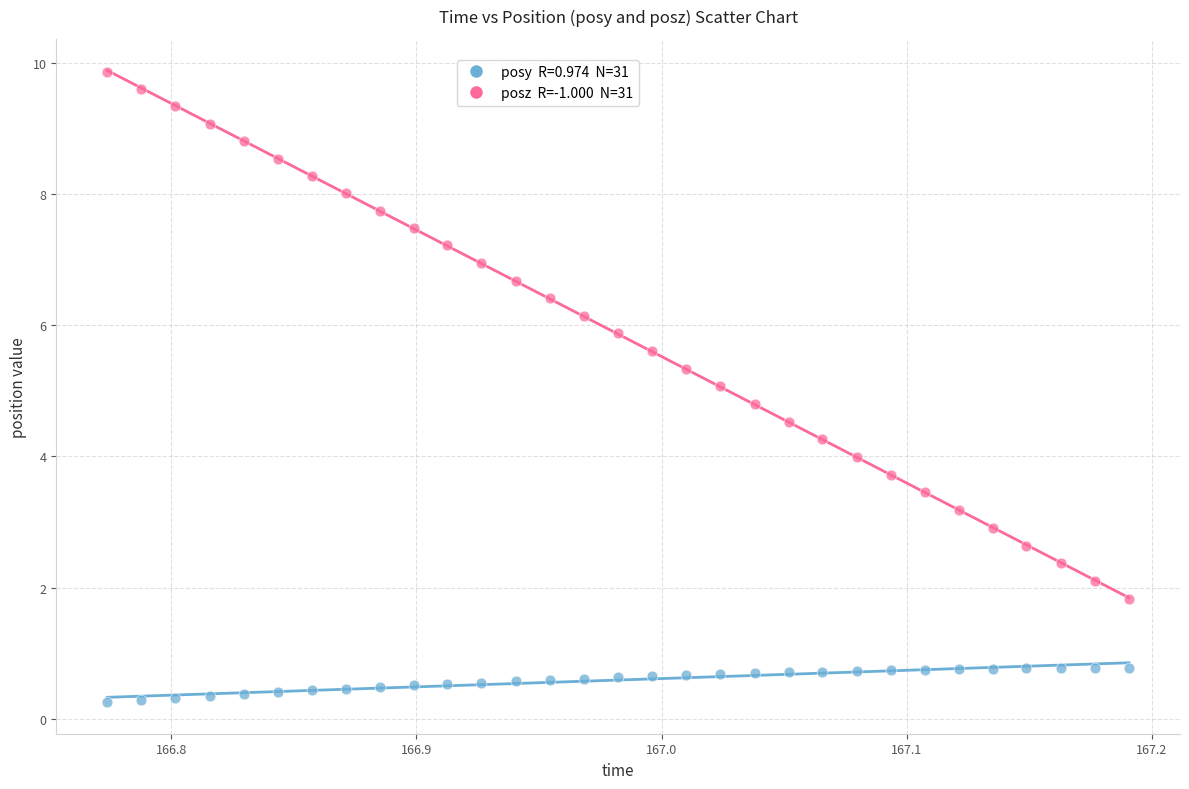

Across all data points, what is the range of X values (max minus min)?

0.4